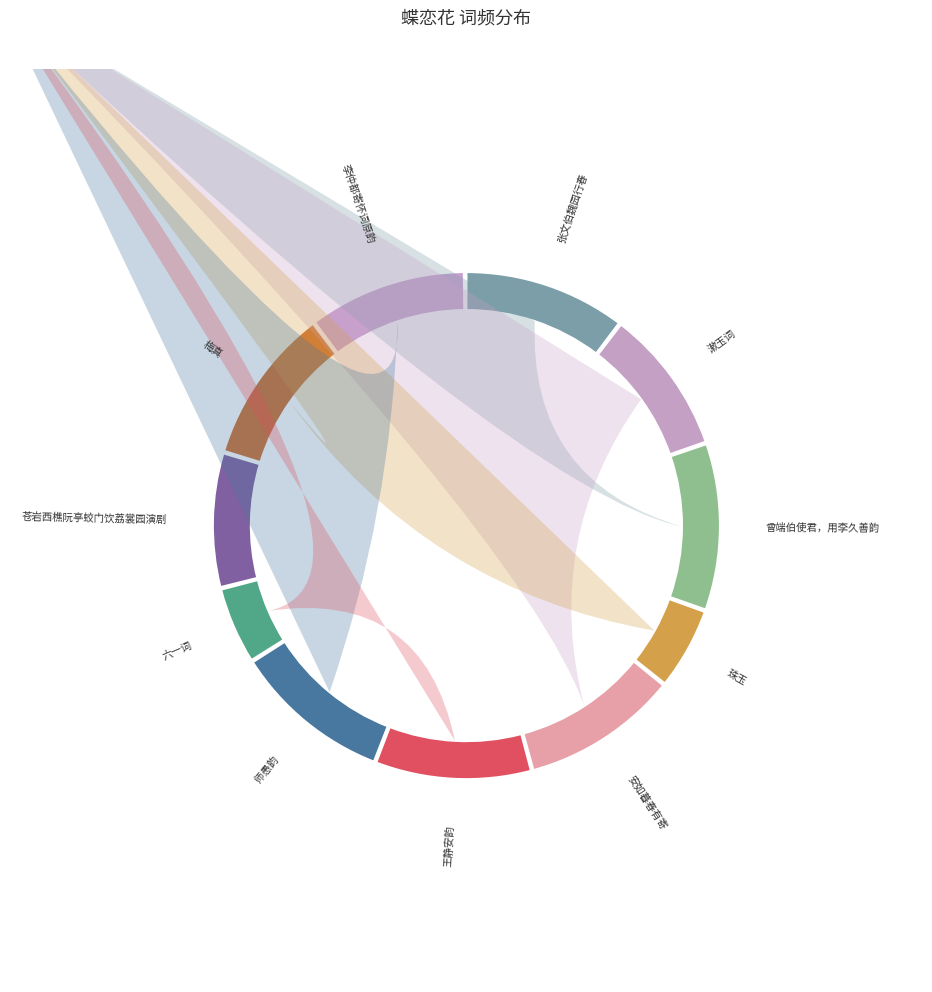

Is it true that 蝶恋花 其一 和李仲都寄怀词原韵 is 10% of the pie?

True